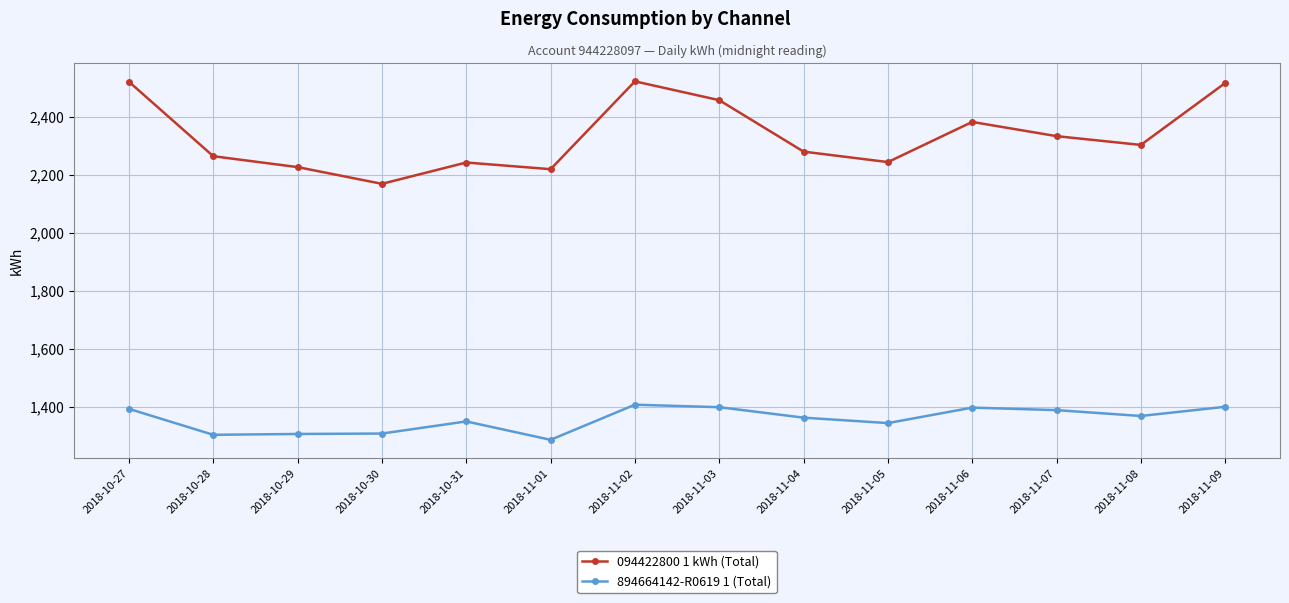

True or false: 094422800 1 kWh (Total) has more than 2 interior local peaks.

True